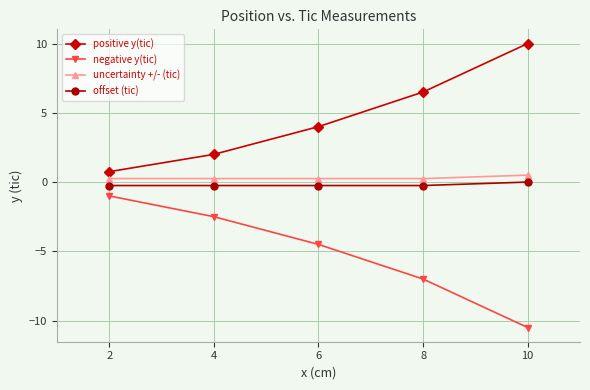

True or false: negative y(tic) and offset (tic) intersect in this chart.

False